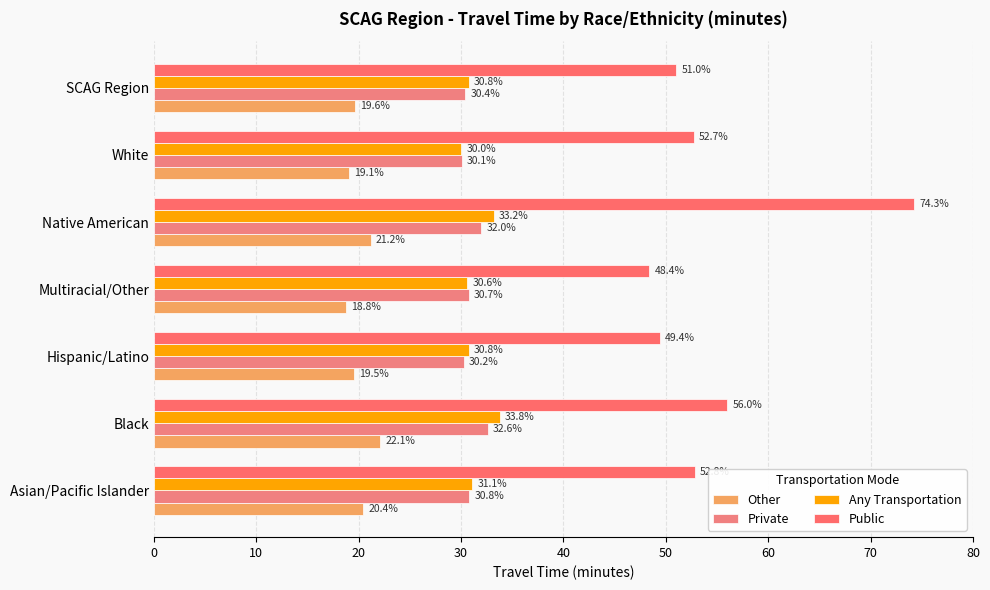

Count the number of categories in the chart.

7